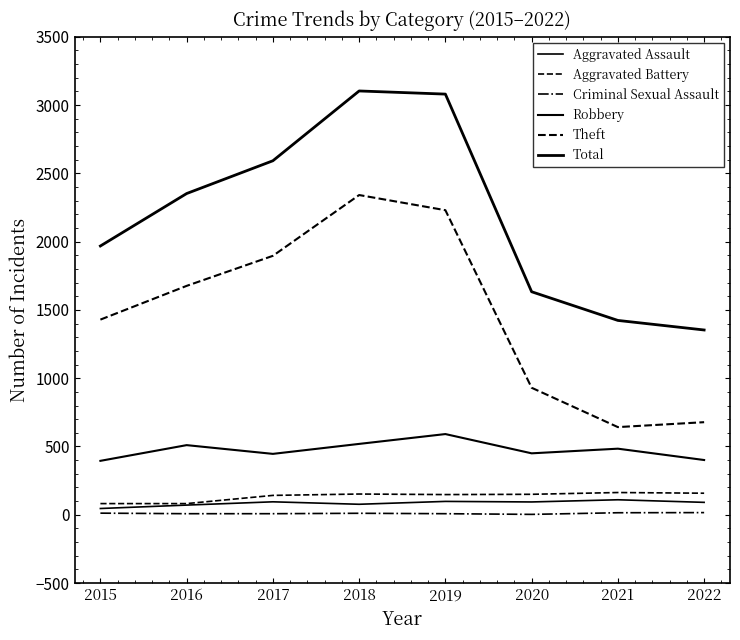

How many lines are shown in the chart?

6